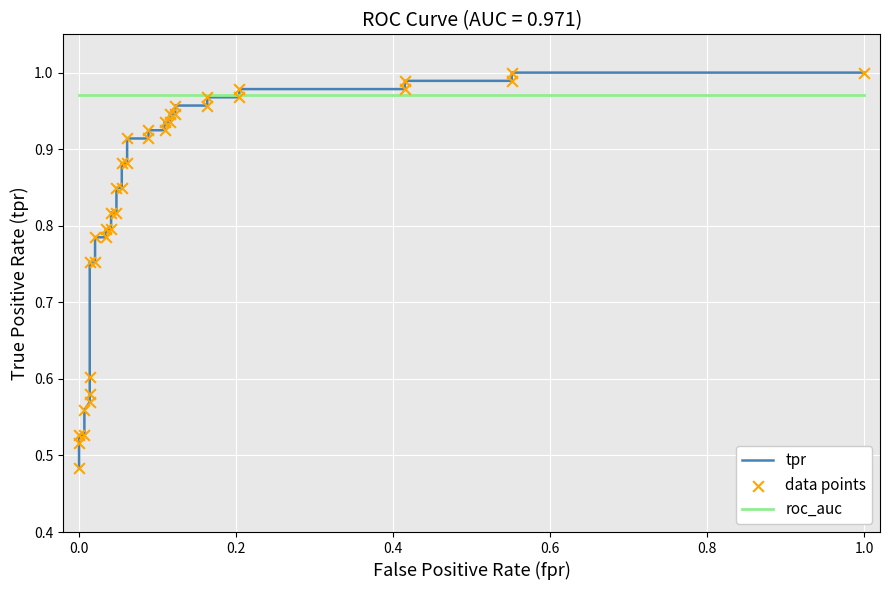

Which series reaches the minimum Y coordinate?

tpr